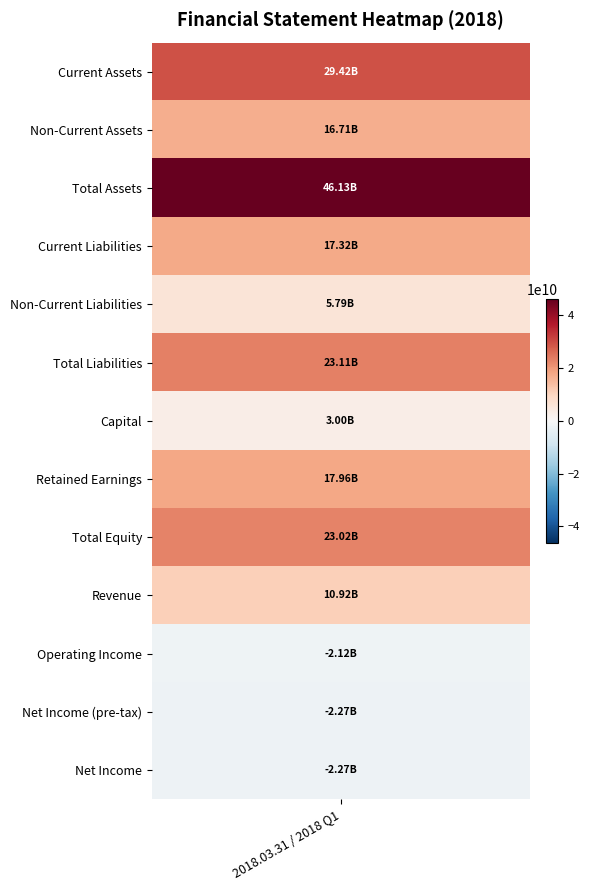

Reading left to right, transcribe all the data shown in this chart.

0=29421445682	1=16708991877	2=46130437559	3=17317385556	4=5794000765	5=23111386321	6=2995500000	7=17958680492	8=23019051238	9=10919856883	10=-2118504876	11=-2269284065	12=-2269284065